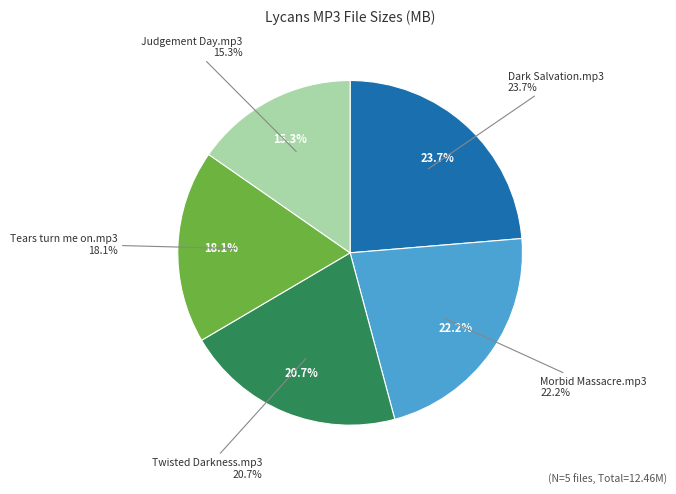

Rank the categories by value from highest to lowest.

Lycans - Dark Salvation.mp3, Lycans - Morbid Massacre.mp3, Lycans - Twisted Darkness.mp3, Lycans - Tears turn me on.mp3, Lycans - Judgement Day.mp3